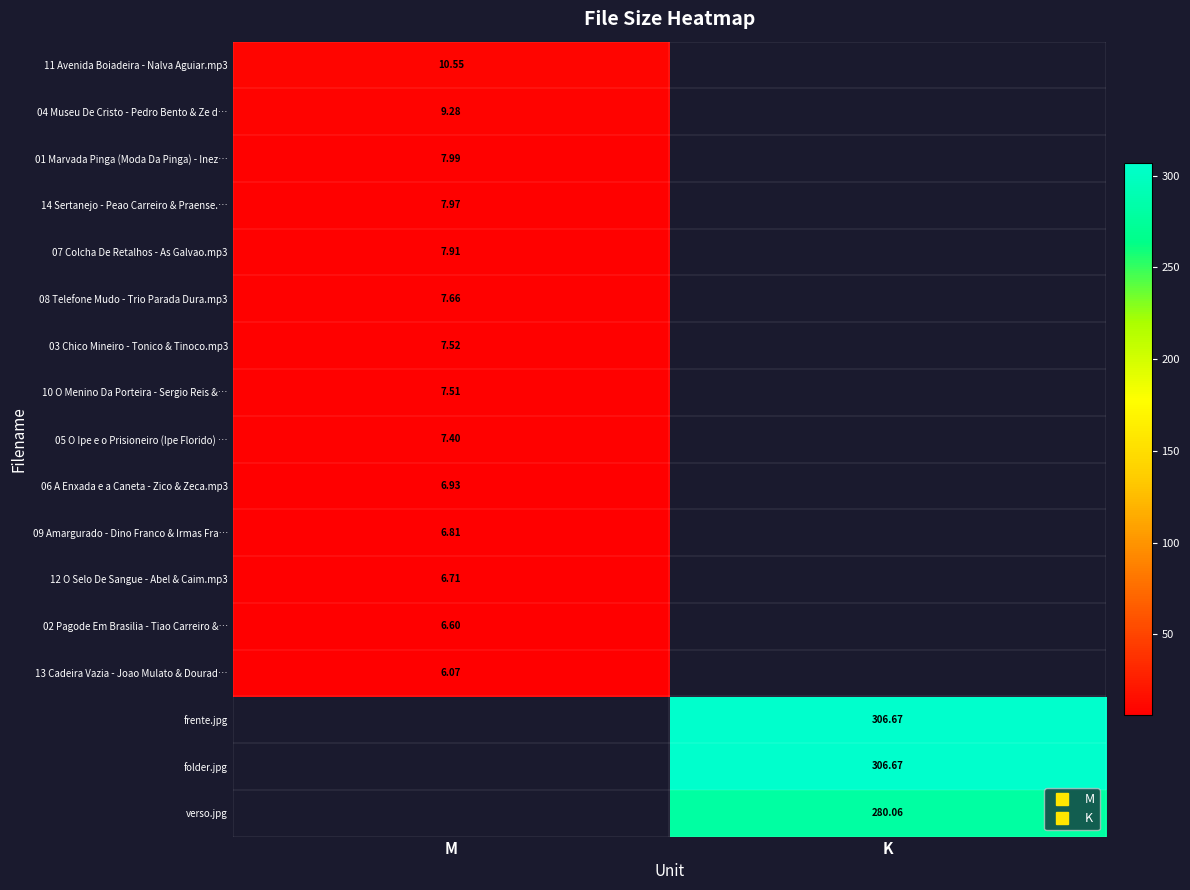

Is it true that 10 O Menino Da Porteira - Sergio Reis &… equals 7.5 at M?

True